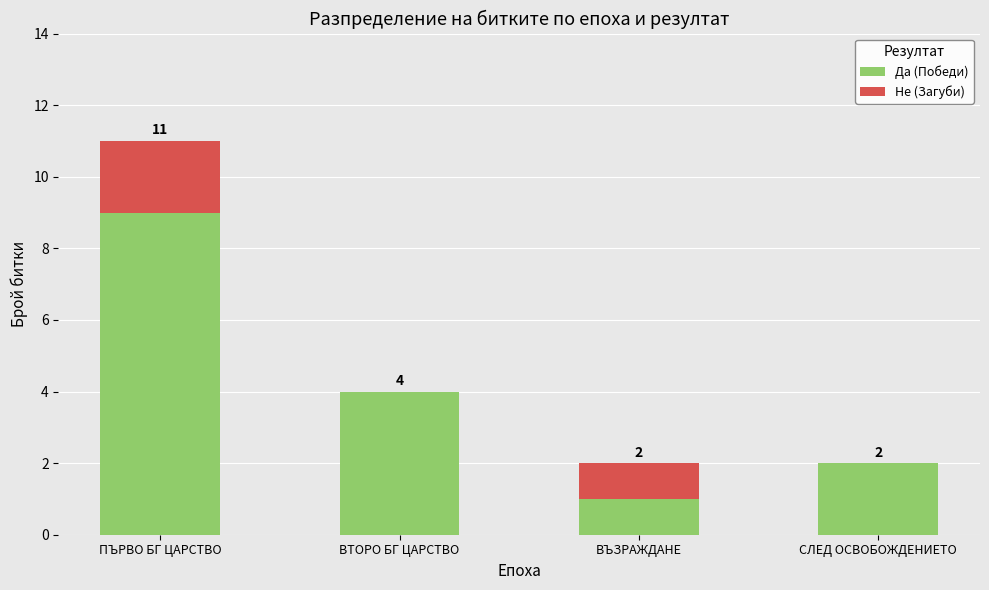

Is it true that Да (Победи) equals 0 at ВЪЗРАЖДАНЕ?

False